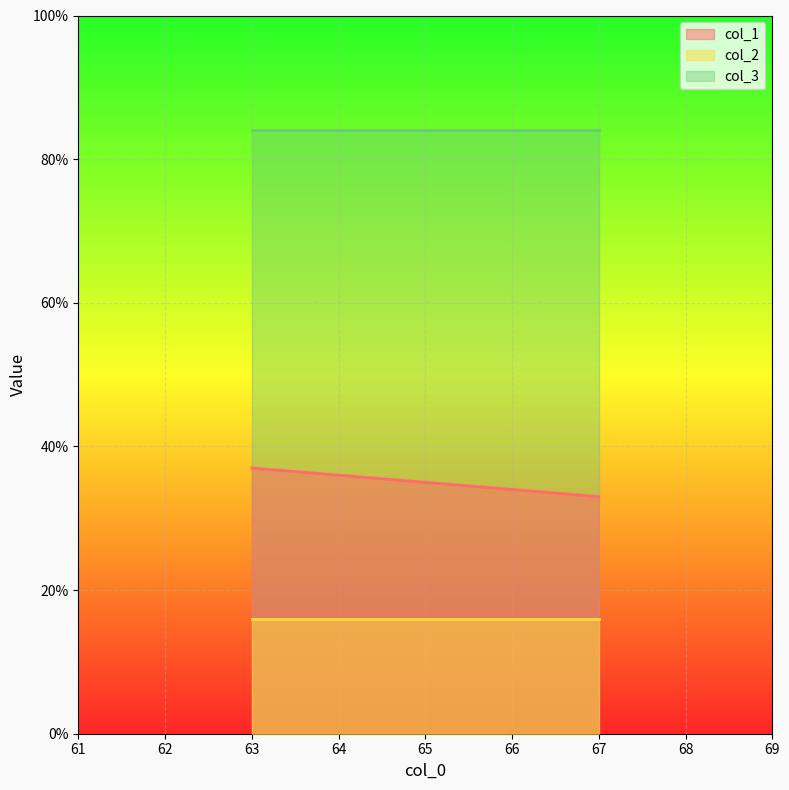

What value does the col_3 series have at 63?

84